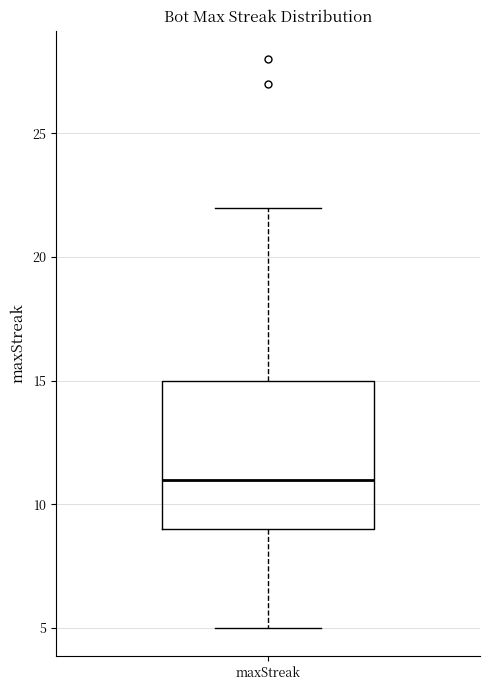

Read this box plot against the y-axis: the position of the median line, the range covered by the box, and the ends of both whiskers. The values are not printed on the chart, so give them approximately, as read against the axis.

median 11, box 9 to 15, whiskers 5 to 22